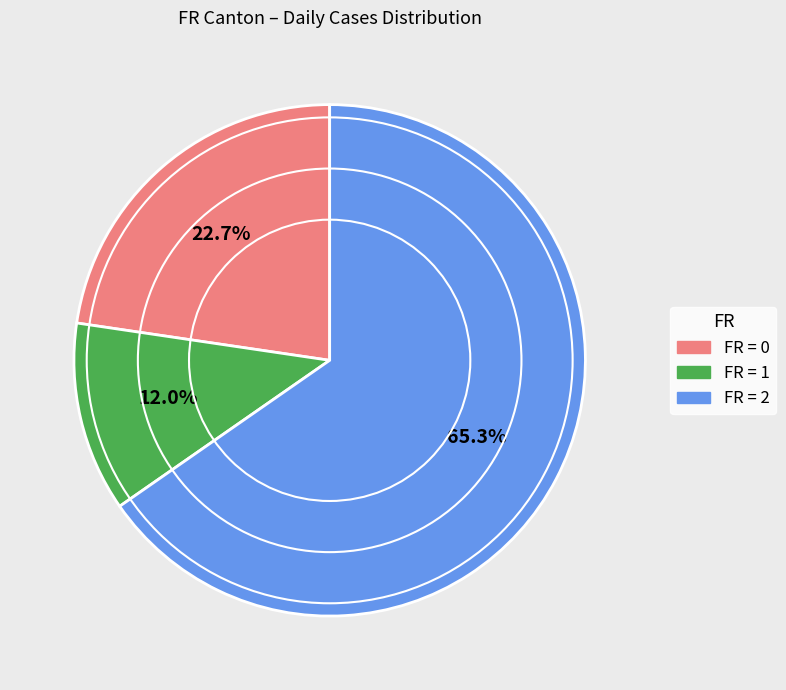

Count the number of slices in the pie.

3